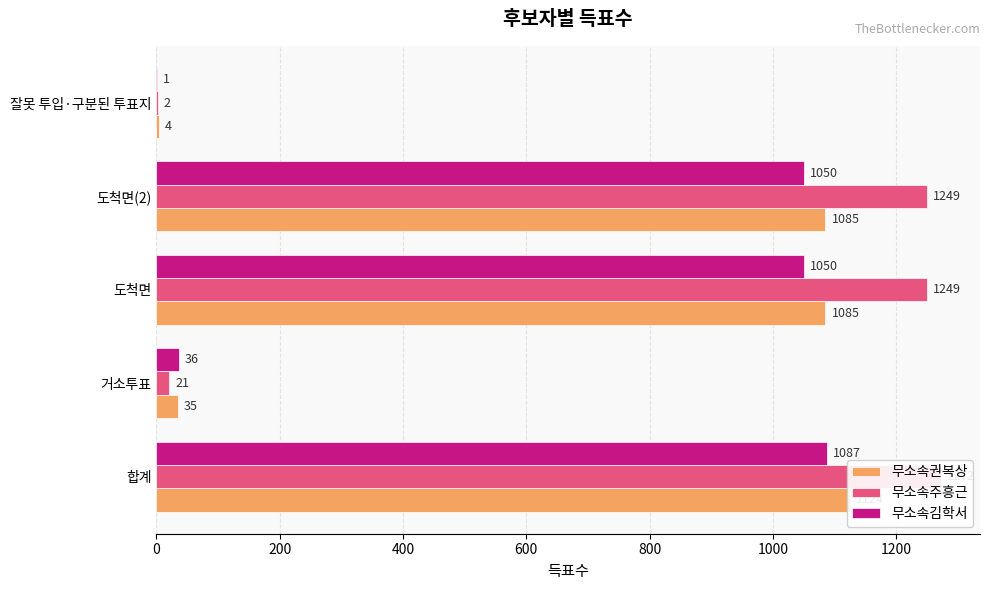

Reading left to right, what are all the values shown in this chart?

무소속권복상: 1124	35	1085	1085	4
무소속주흥근: 1272	21	1249	1249	2
무소속김학서: 1087	36	1050	1050	1